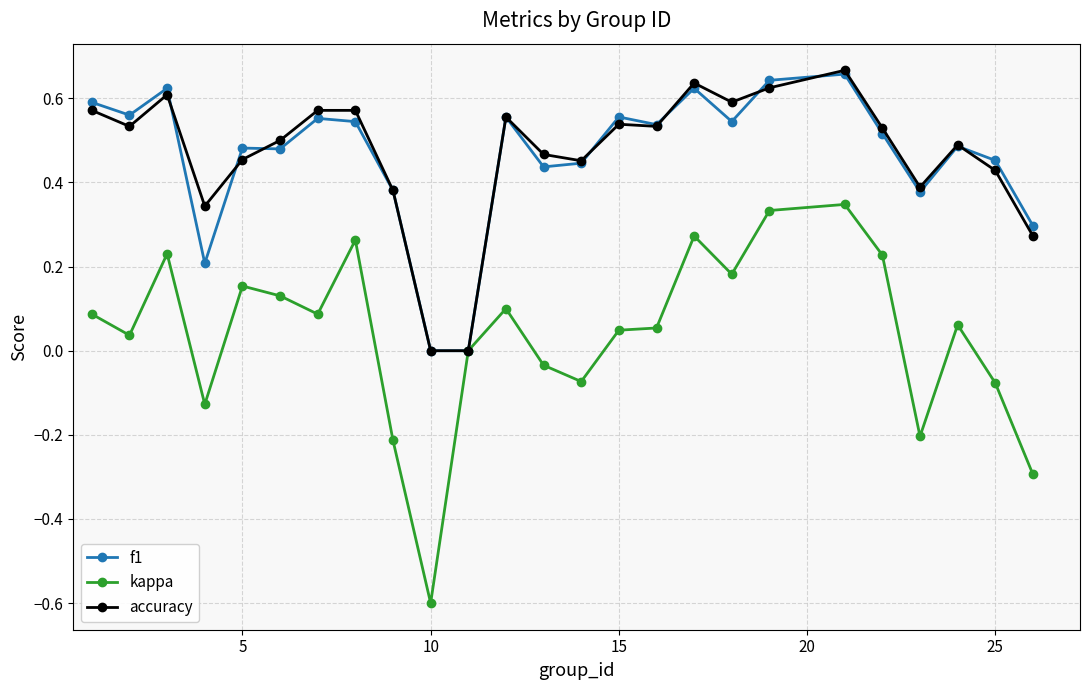

True or false: f1 has more than 1 points higher than both neighbors.

True